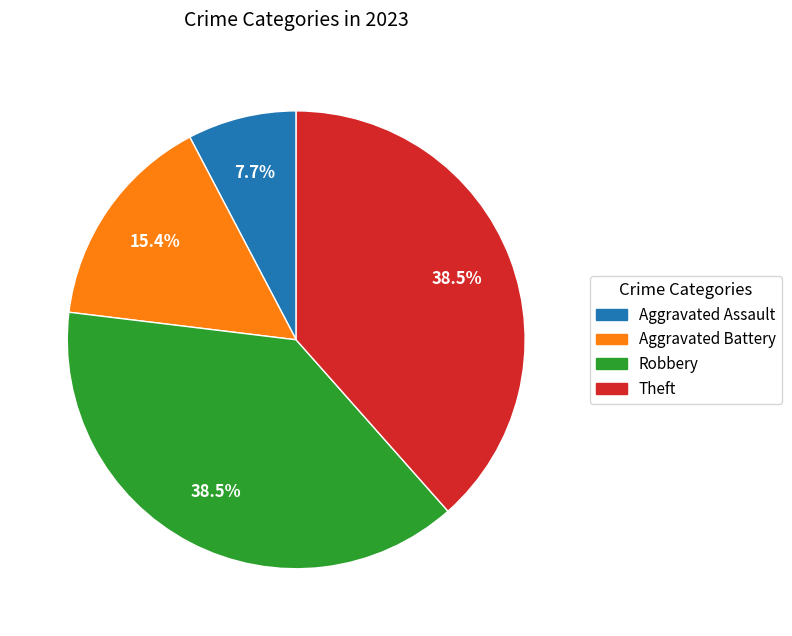

Is it true that Theft is 29% of the pie?

False